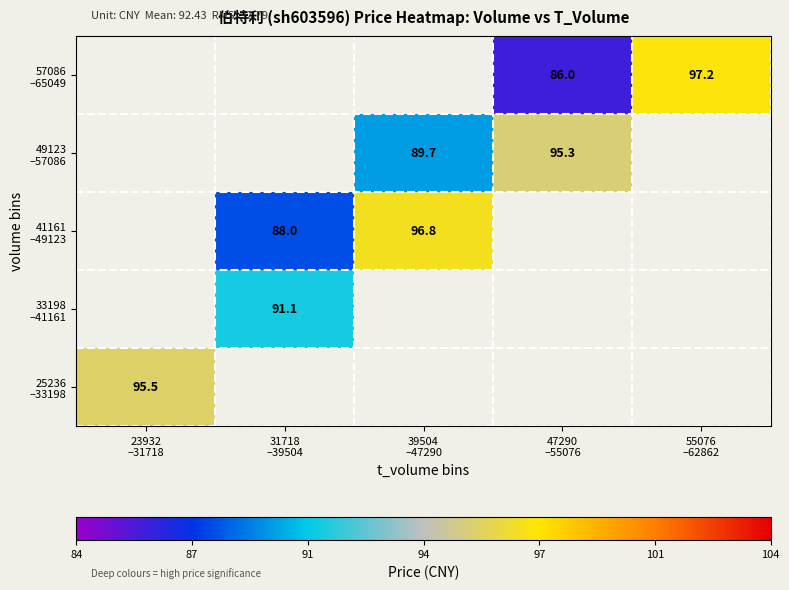

At how many categories does at least one series exceed 95?

4